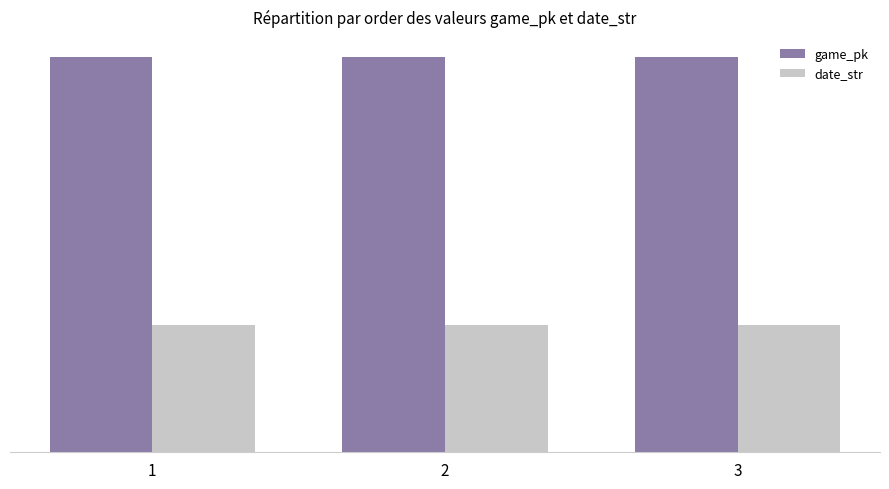

Rank the categories by game_pk value from highest to lowest.

3, 2, 1